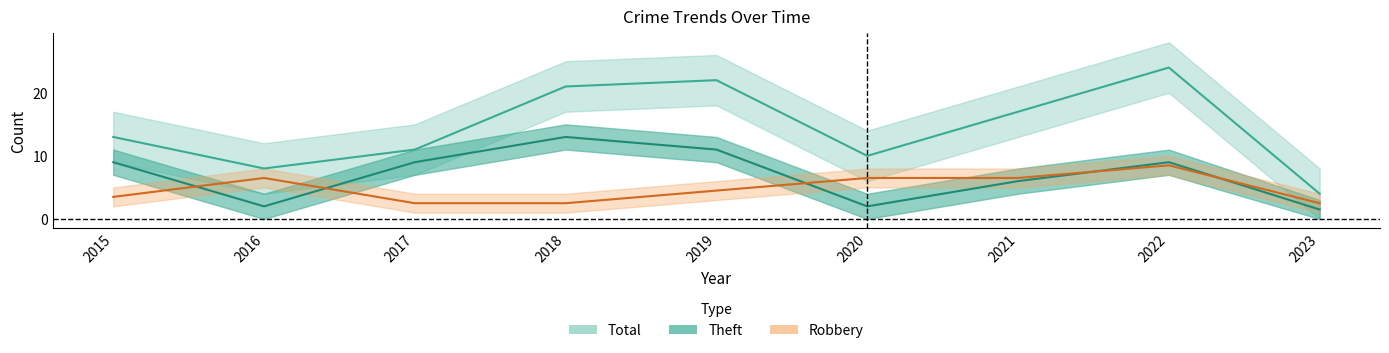

What are all the series names shown in the legend?

Robbery, Theft, Total